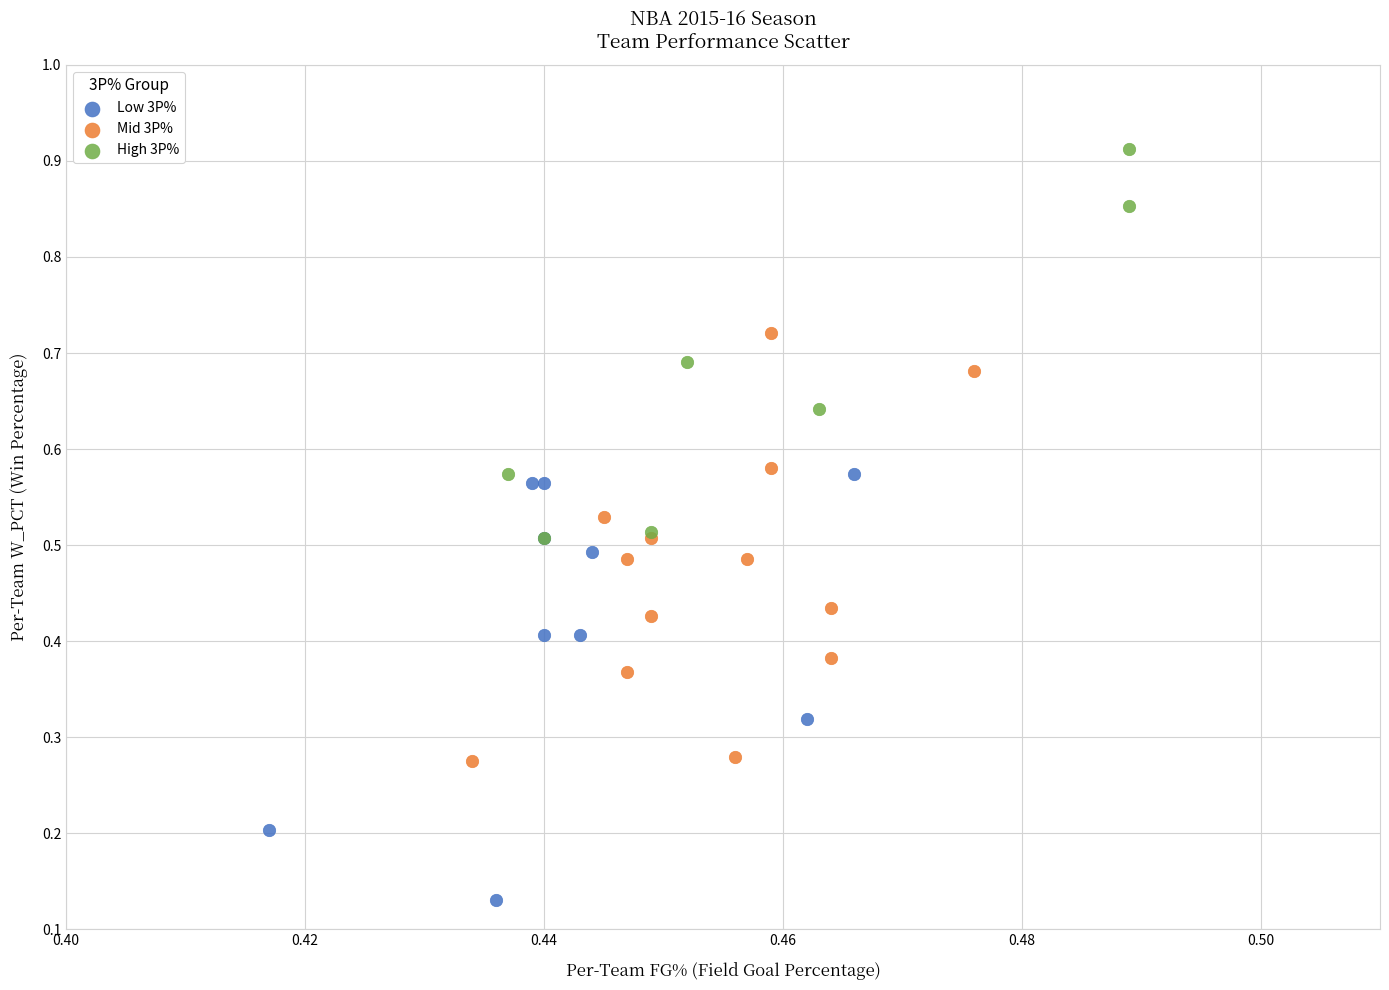

Which series contains the highest Y value?

High 3P%